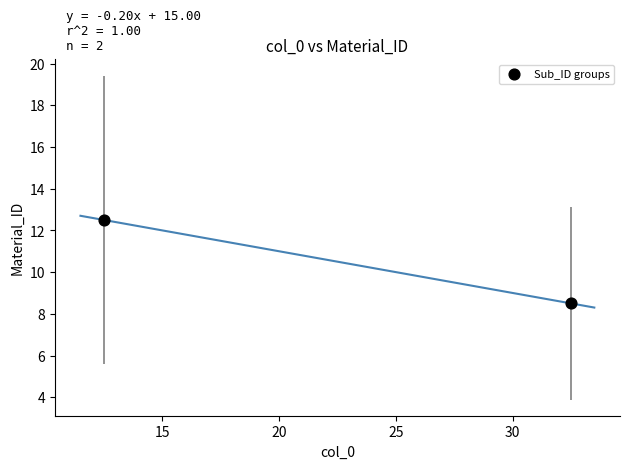

What Y value in the scatter plot is closest to 10?

8.5